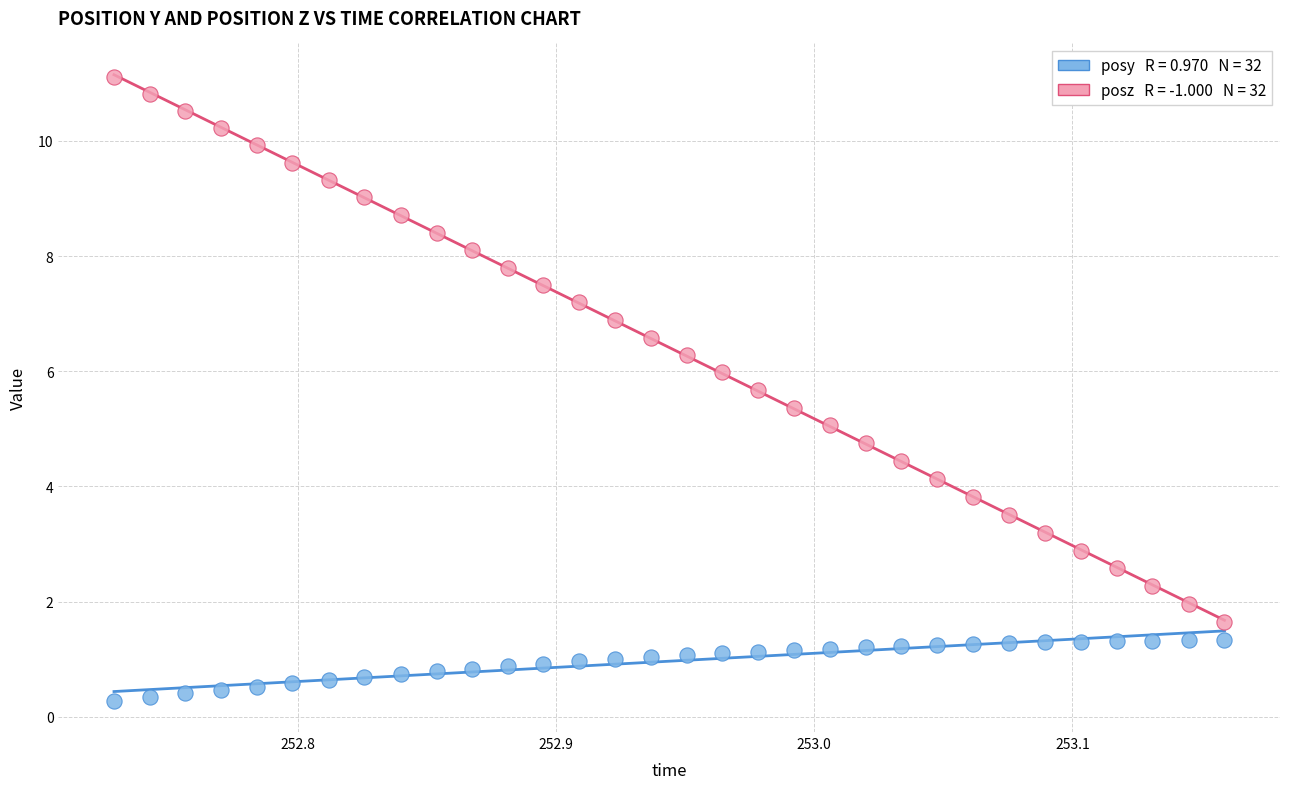

Across all data points, what is the range of Y values (max minus min)?

10.8